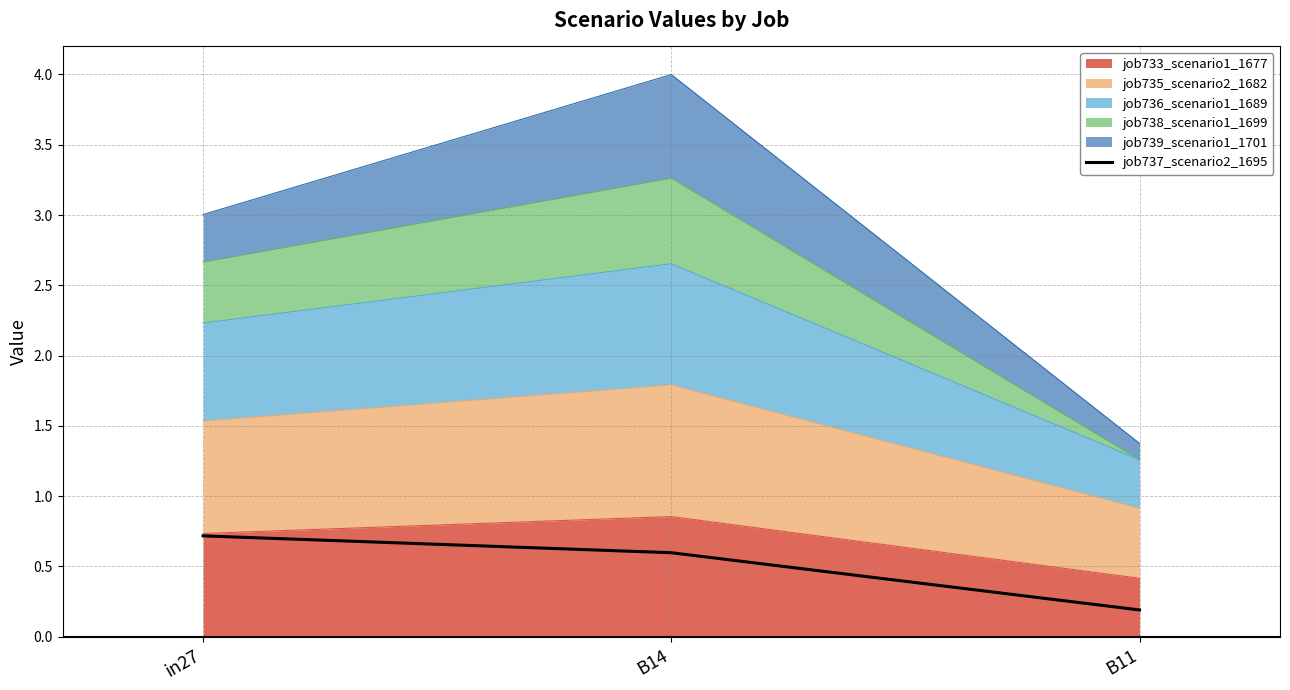

What value does the data have at B14?

0.6